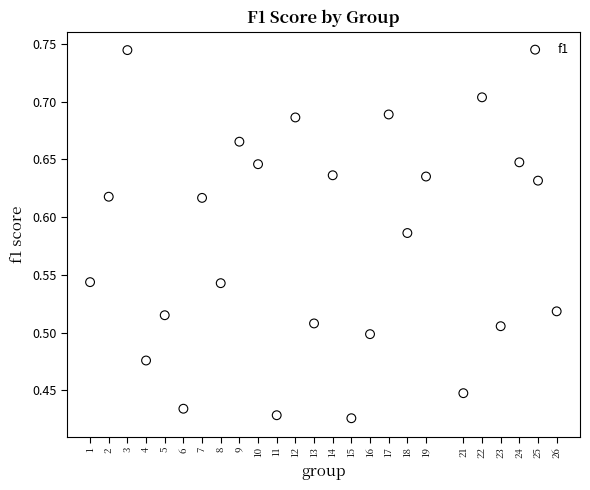

What is the range of X values (max minus min)?

25.0